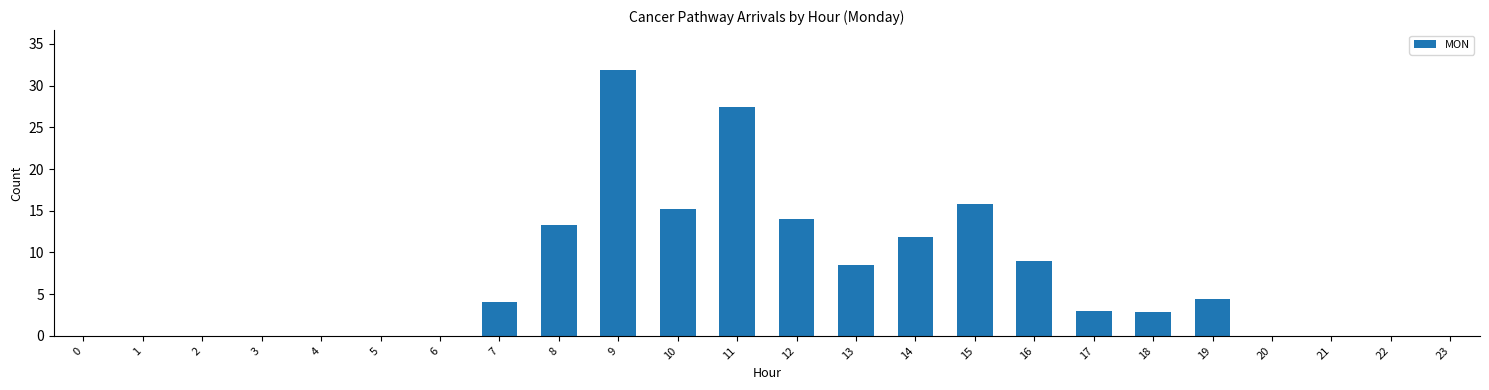

What is the sum of all values?

161.2